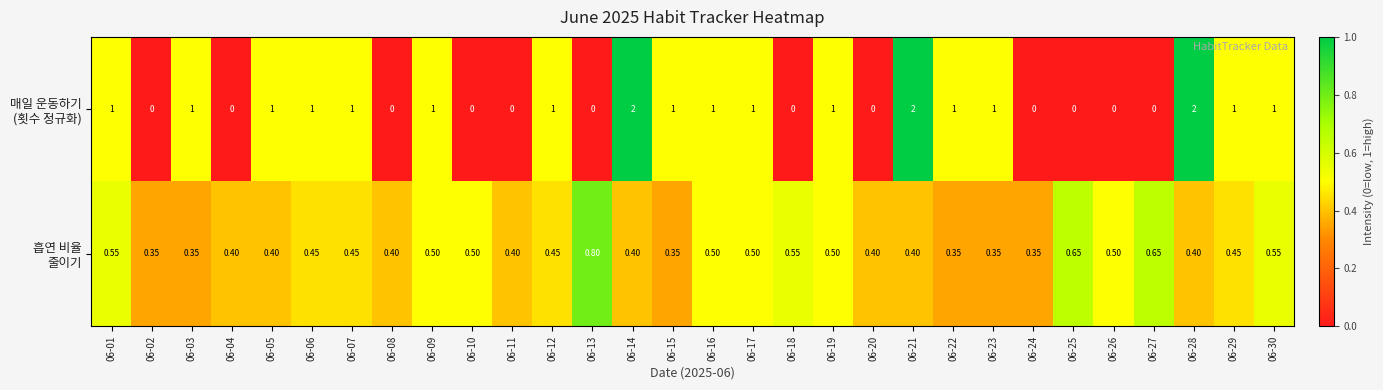

Count the number of data series in this chart.

2